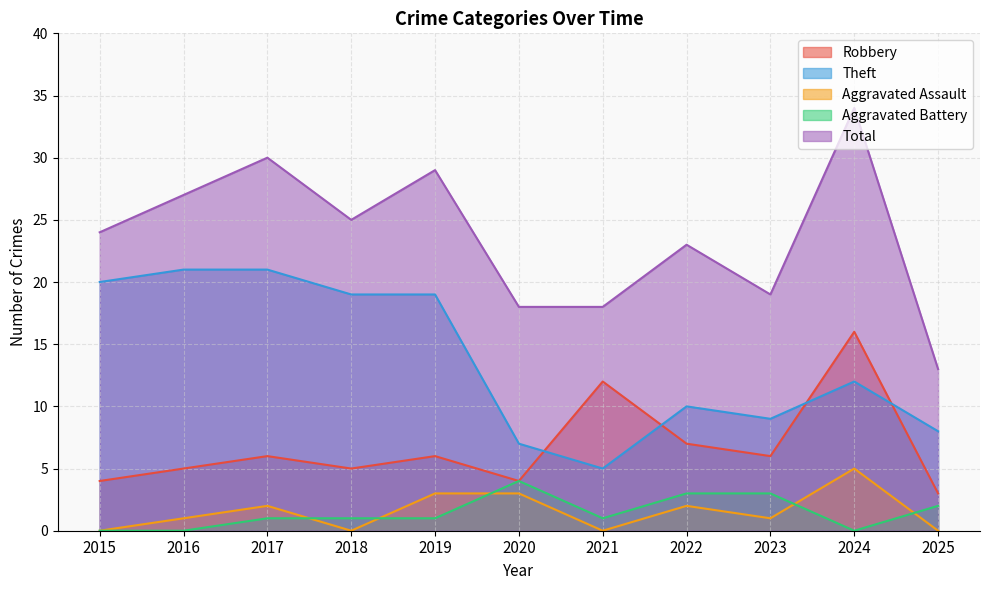

What value does the Aggravated Battery series have at 2018?

1